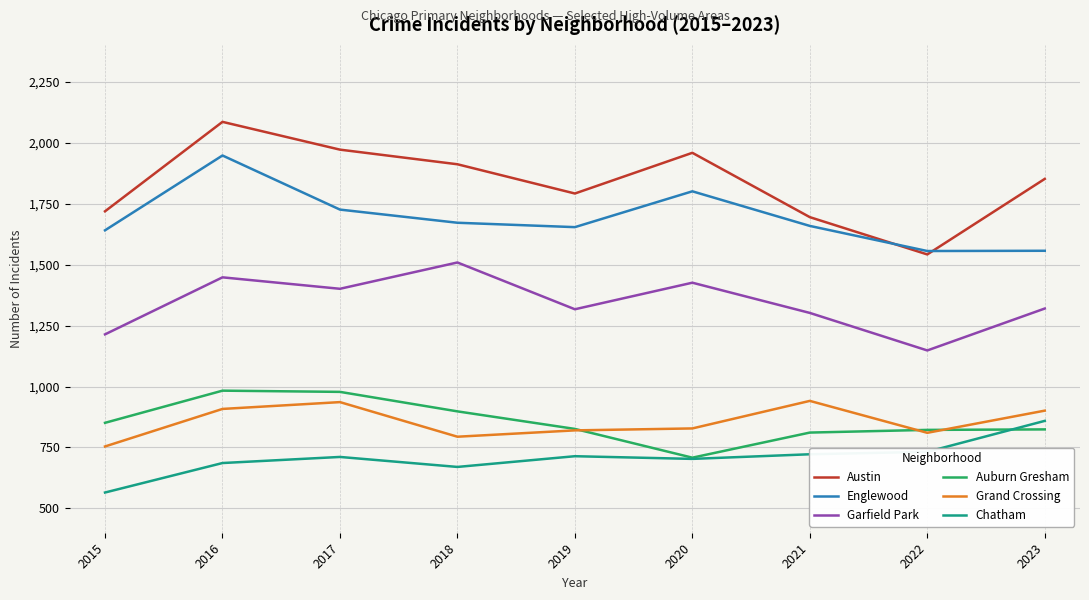

What is the sum of all Austin values?

16529